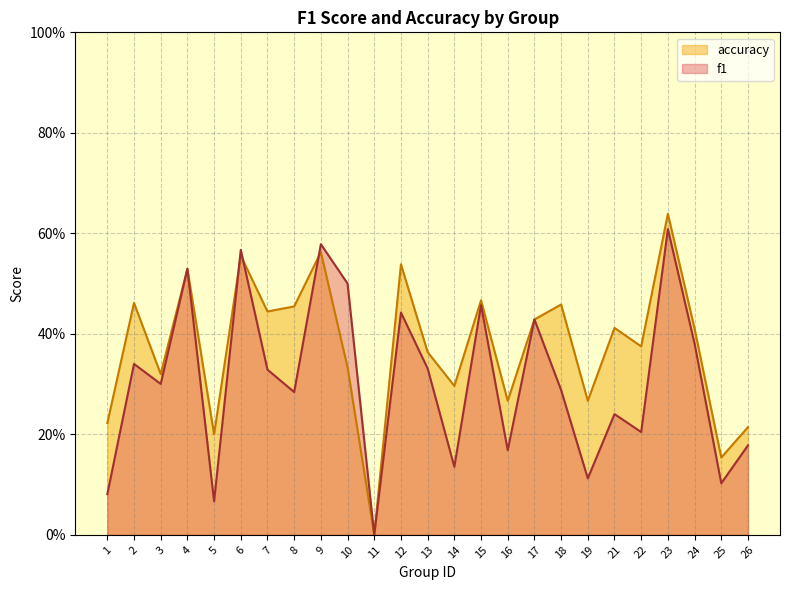

The value of accuracy at 15 is 0.1. True or false?

False